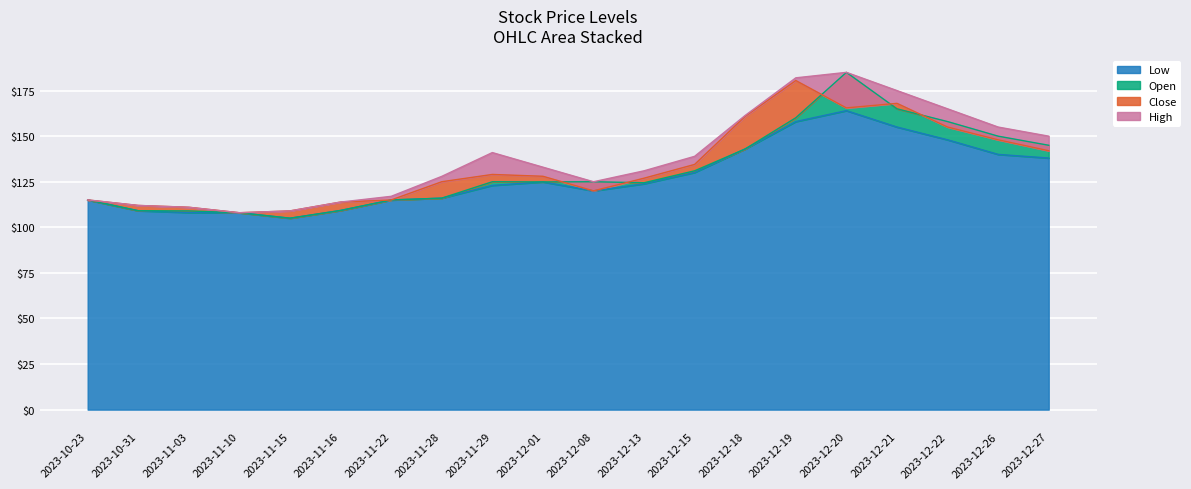

The value of High at 2023-10-23 is 182.1. True or false?

False